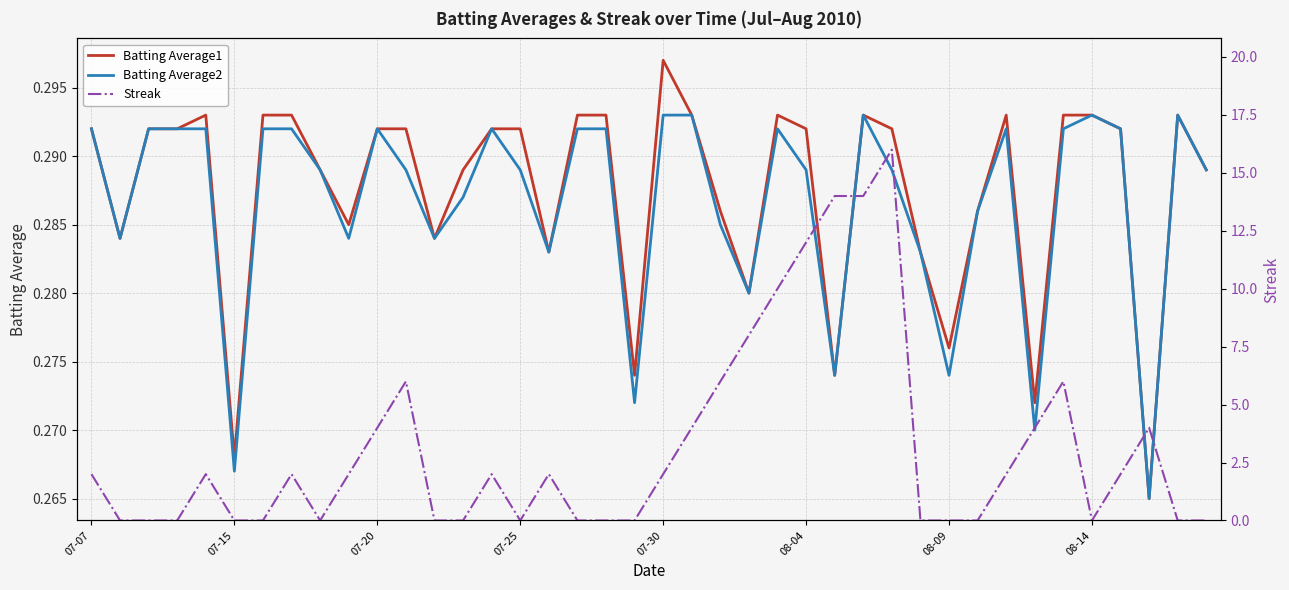

How many intersections are there between Streak and Batting Average2?

17